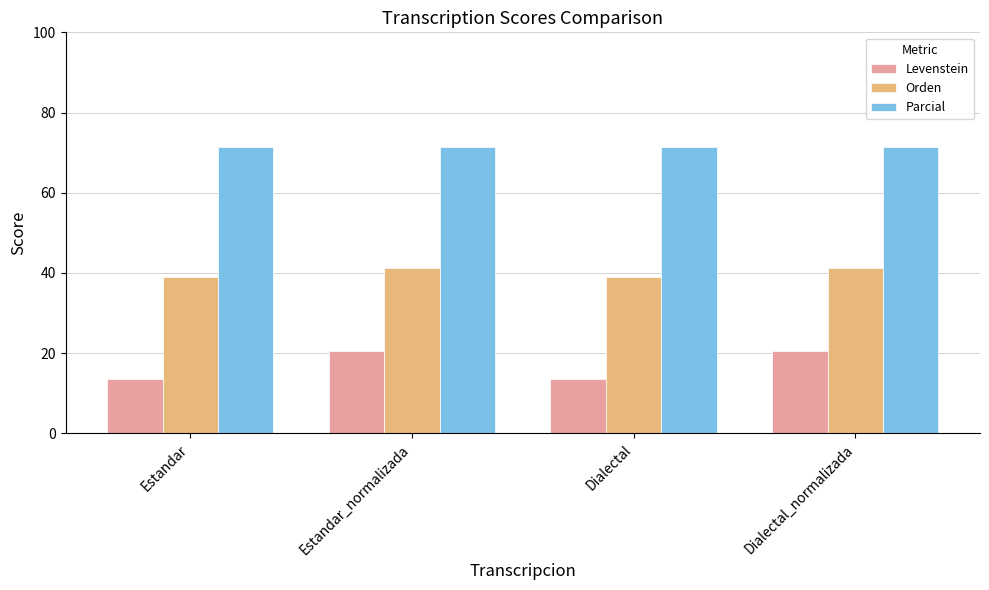

How many groups of bars are there?

4